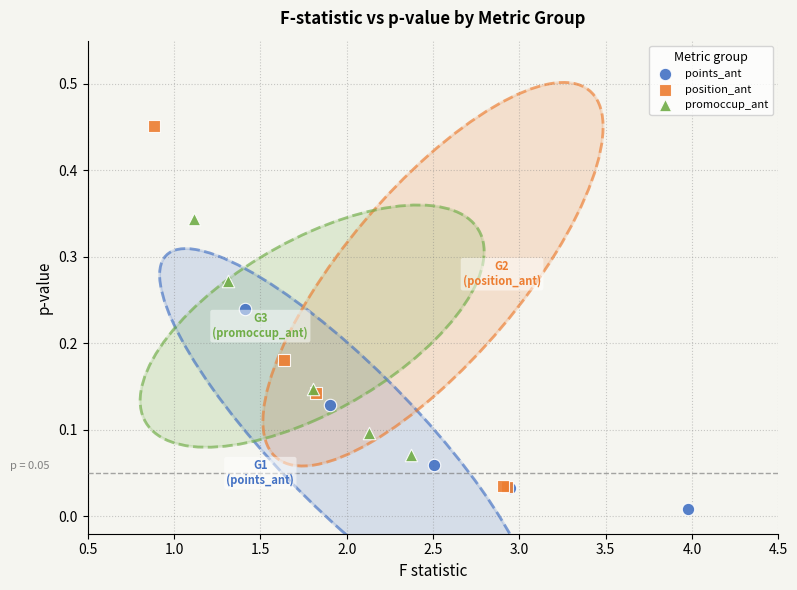

Which series contains the highest Y value?

position_ant